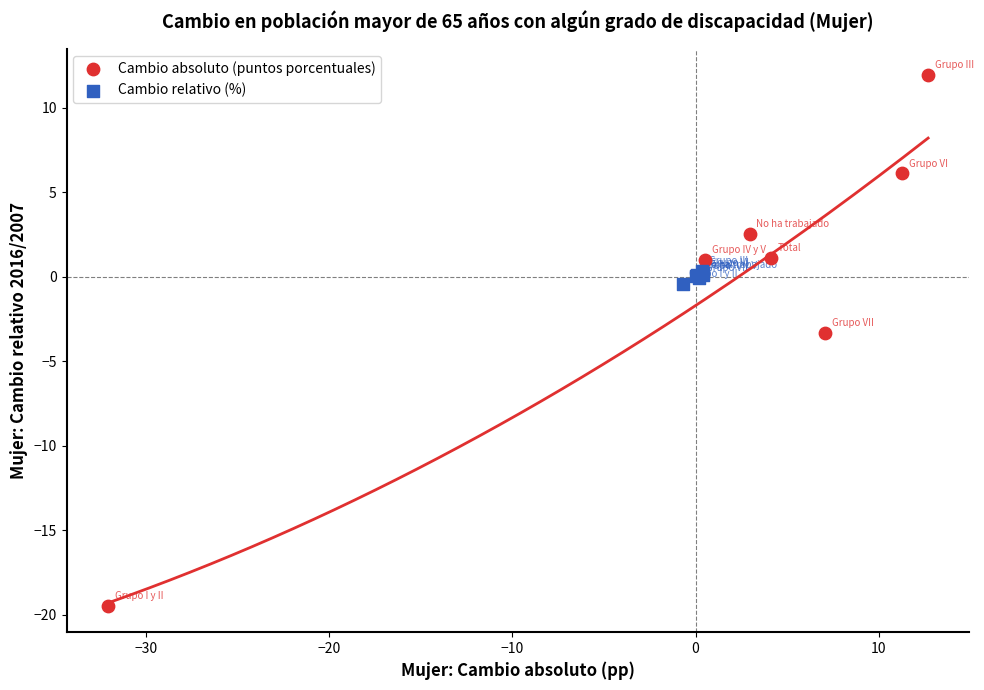

Which series contains the highest Y value?

Cambio absoluto (puntos porcentuales)